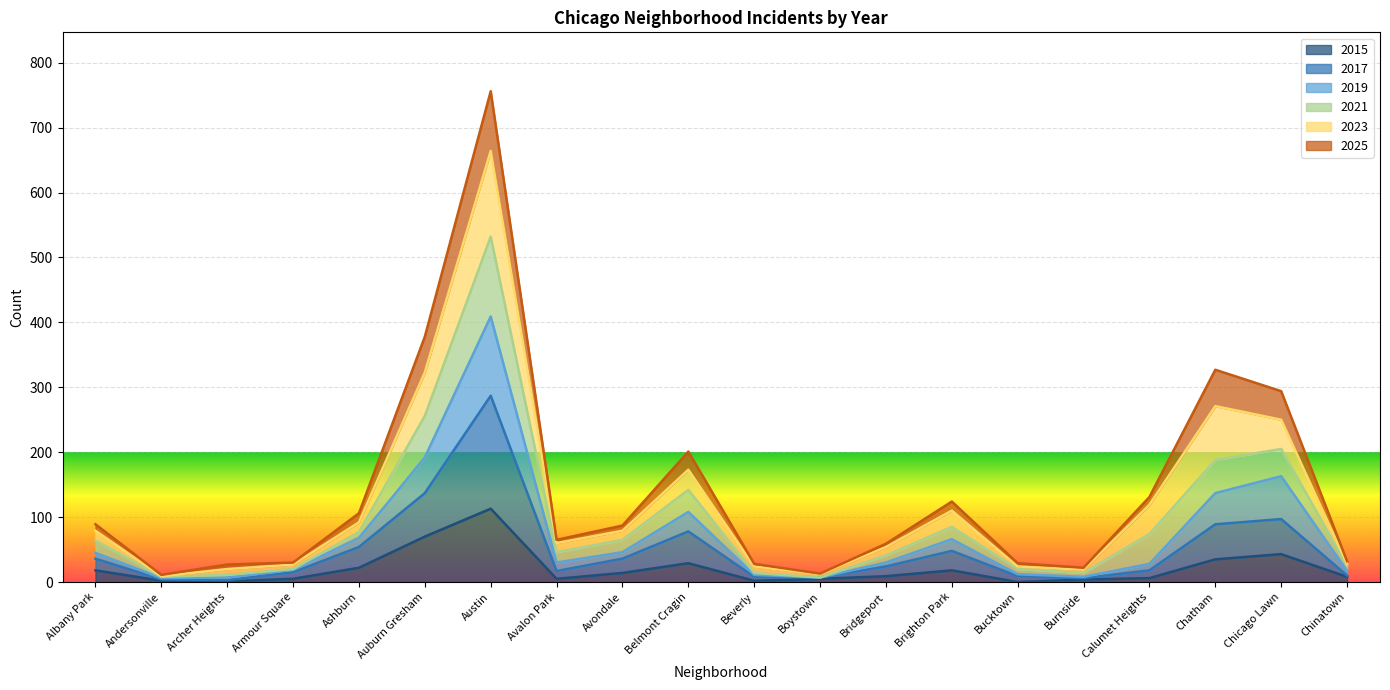

True or false: 2015 and 2025 intersect in this chart.

False